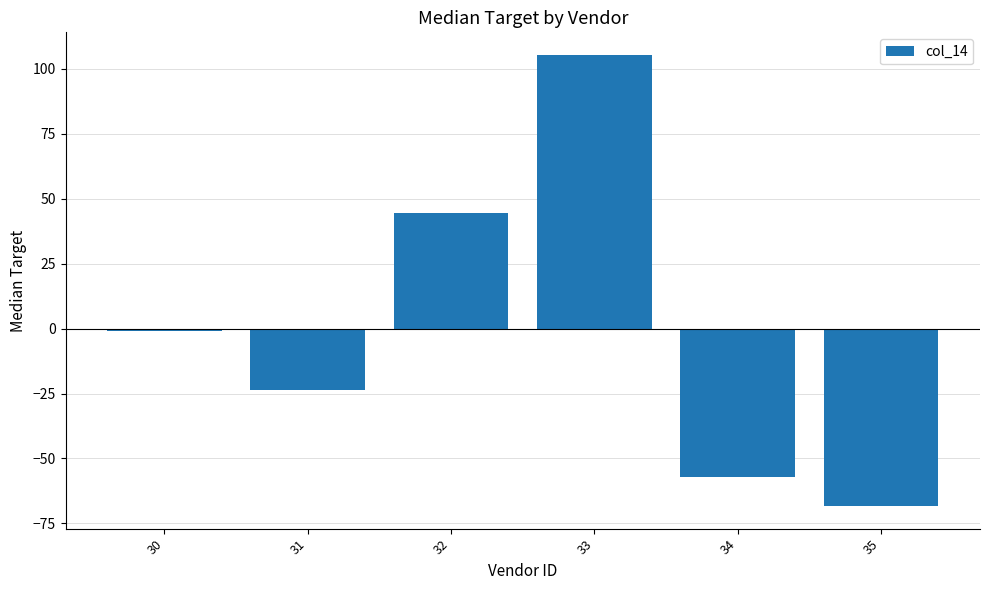

Reading right to left, list all the values displayed in this chart.

-68.3	-57.3	105.4	44.5	-23.5	-0.8